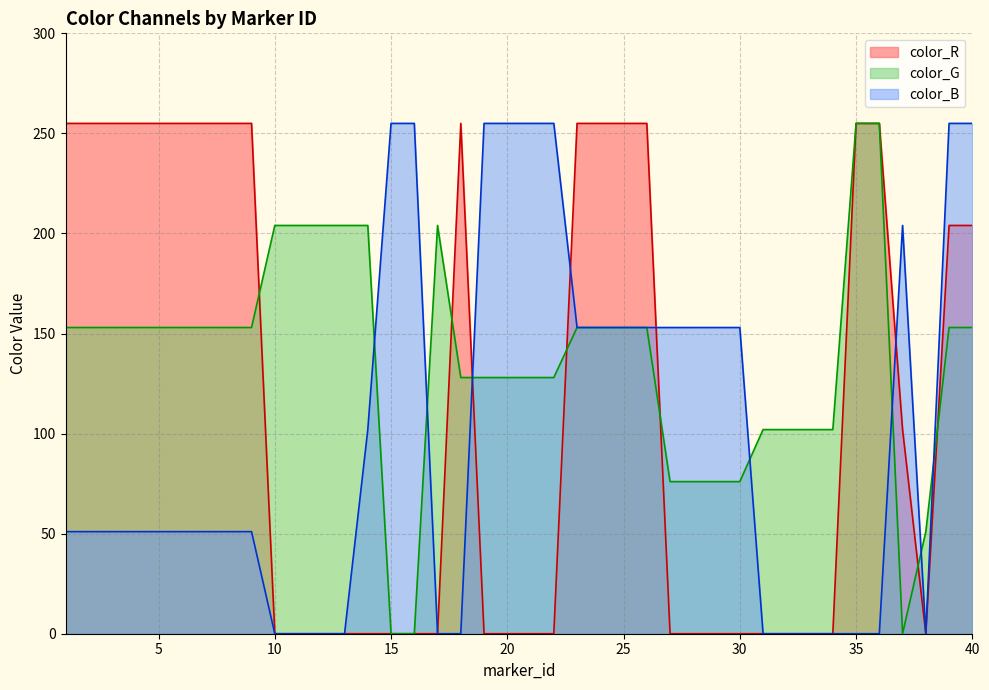

Where do color_R and color_B first cross each other?

18 and 19